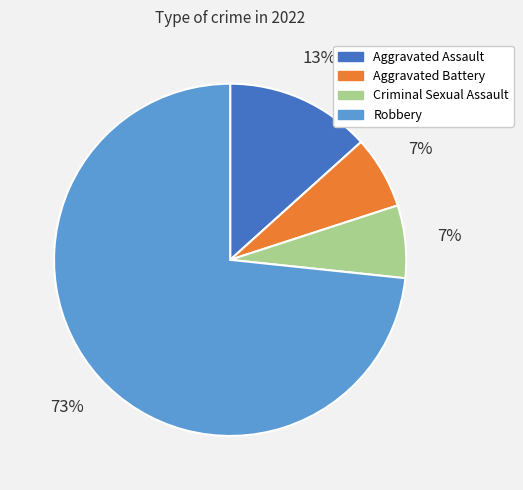

What percentage is the Aggravated Assault slice, to the nearest percent?

13%